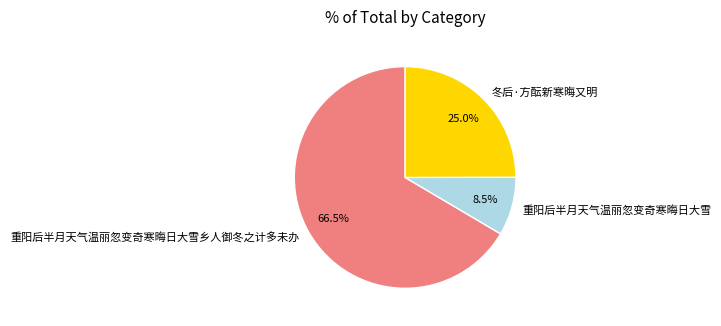

To the nearest percent, what percentage of the pie is 冬后·方酝新寒晦又明?

25%